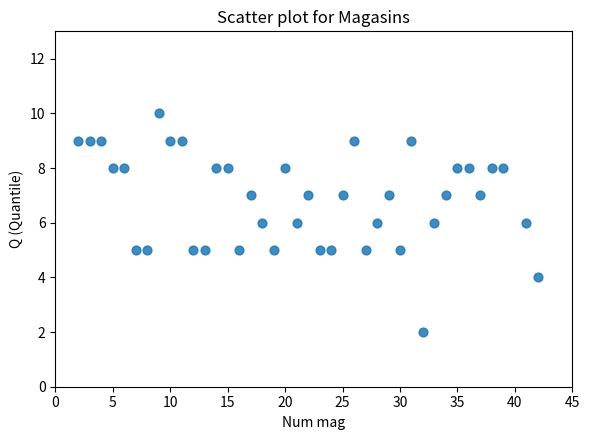

What is the range of X values (max minus min)?

40